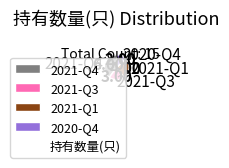

Which category has the smallest portion of the pie?

2020-Q4